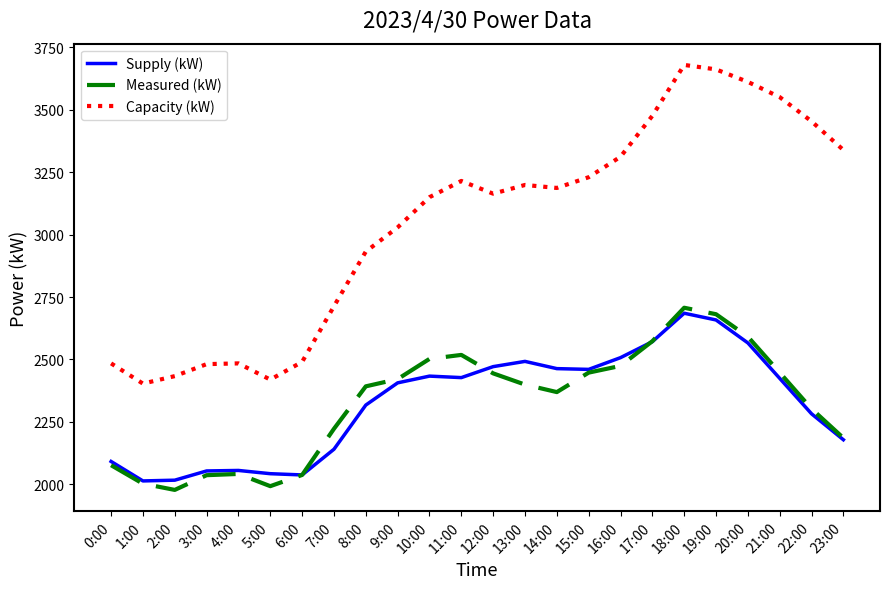

What is the total value across all series at 18:00?

9072